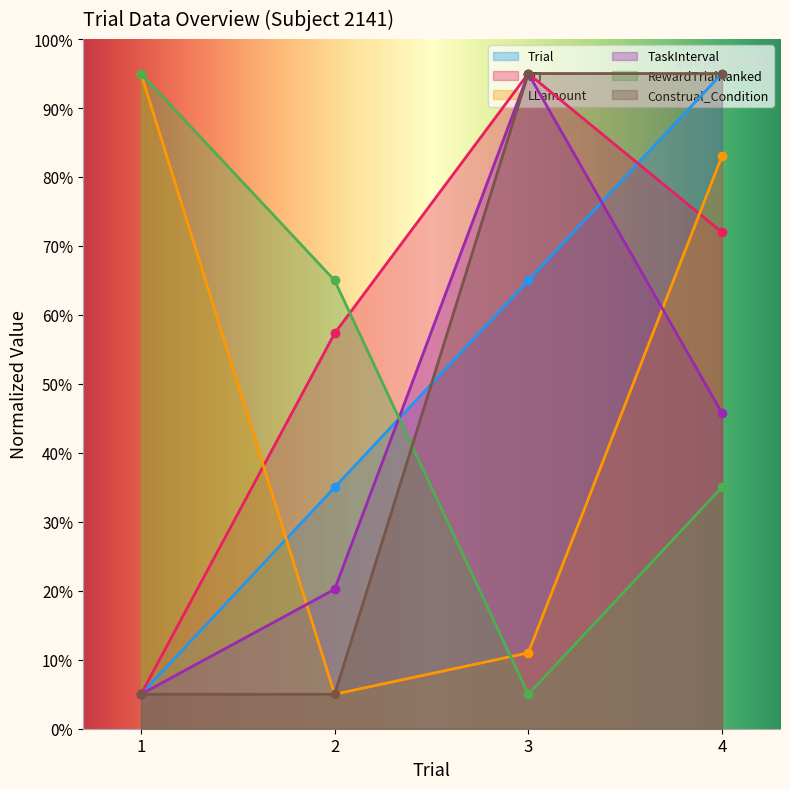

How many data points in TaskInterval are less than 45?

2